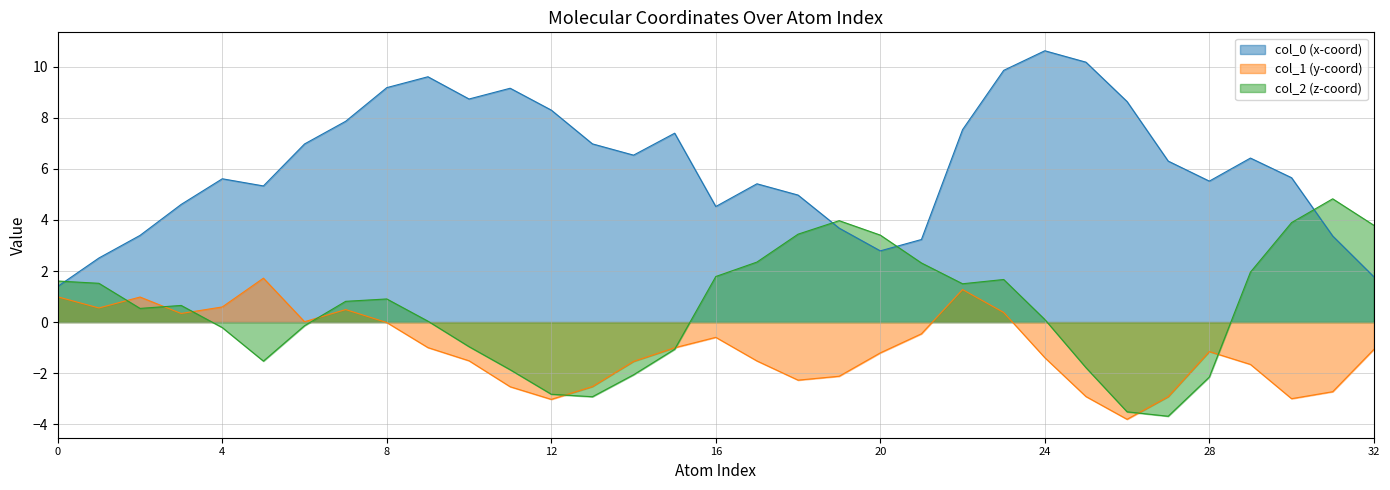

What value does the col_2 series have at 31?

4.8